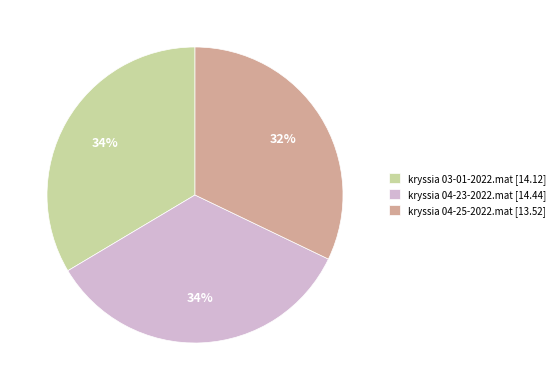

What percentage is the kryssia 04-25-2022.mat [13.52] slice, to the nearest percent?

32%